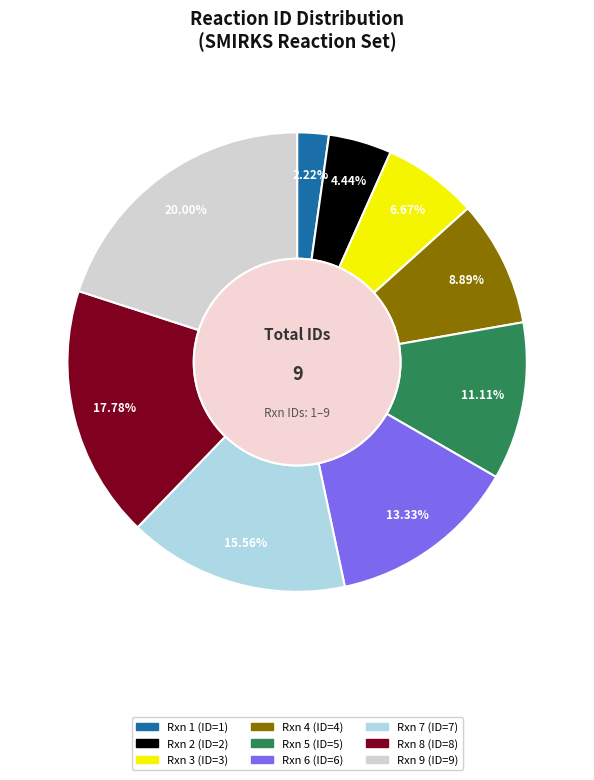

To the nearest percent, what is the difference between the largest and smallest slice percentages?

18%